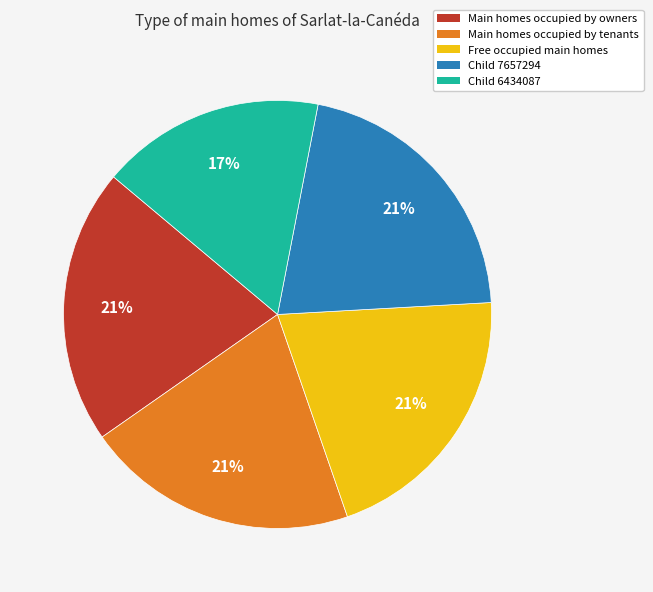

What is the ratio of the value at Child 7657294 to the value at Free occupied main homes?

1.0